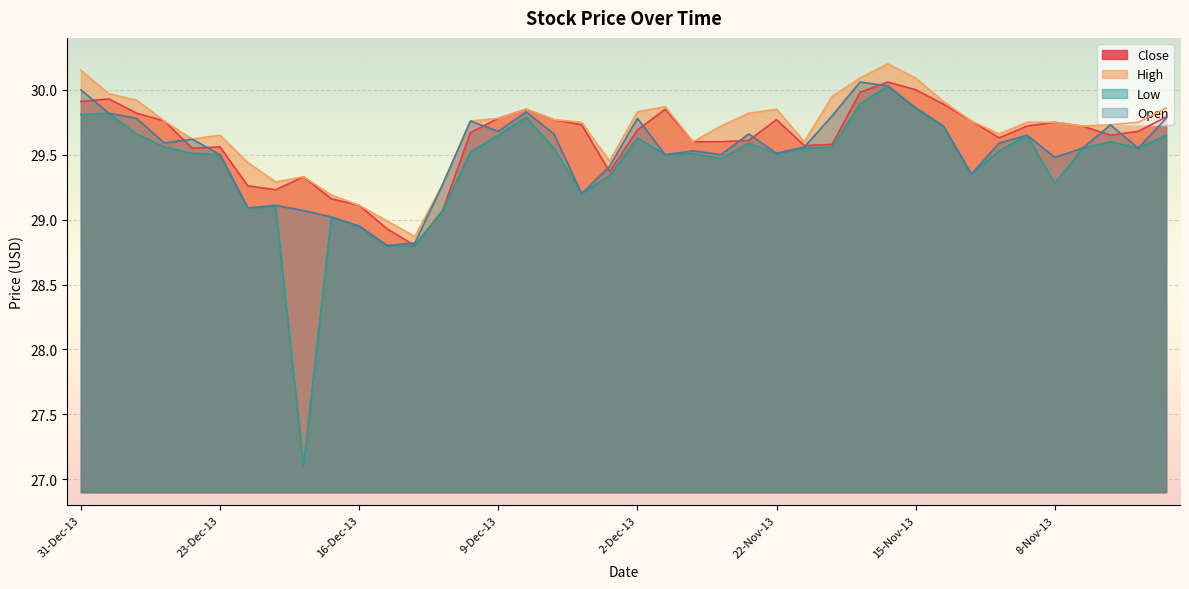

What are all the series names shown in the legend?

Close, High, Low, Open